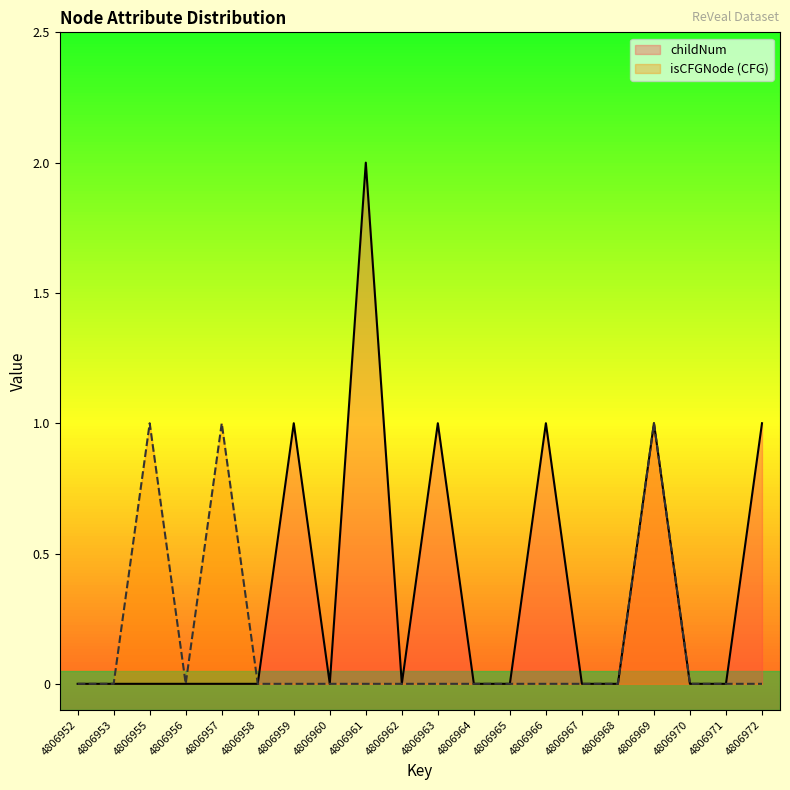

True or false: childNum and isCFGNode (CFG) cross at least once.

False